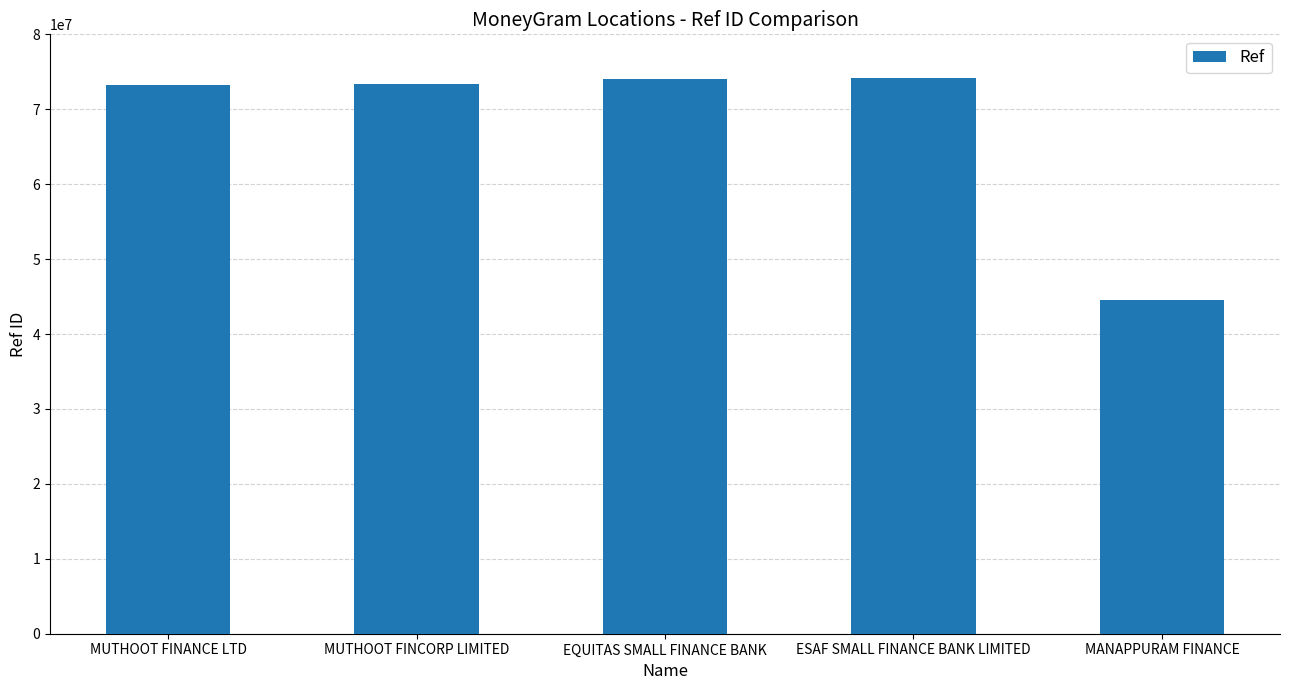

Is it true that the value at ESAF SMALL FINANCE BANK LIMITED is 74171677?

True